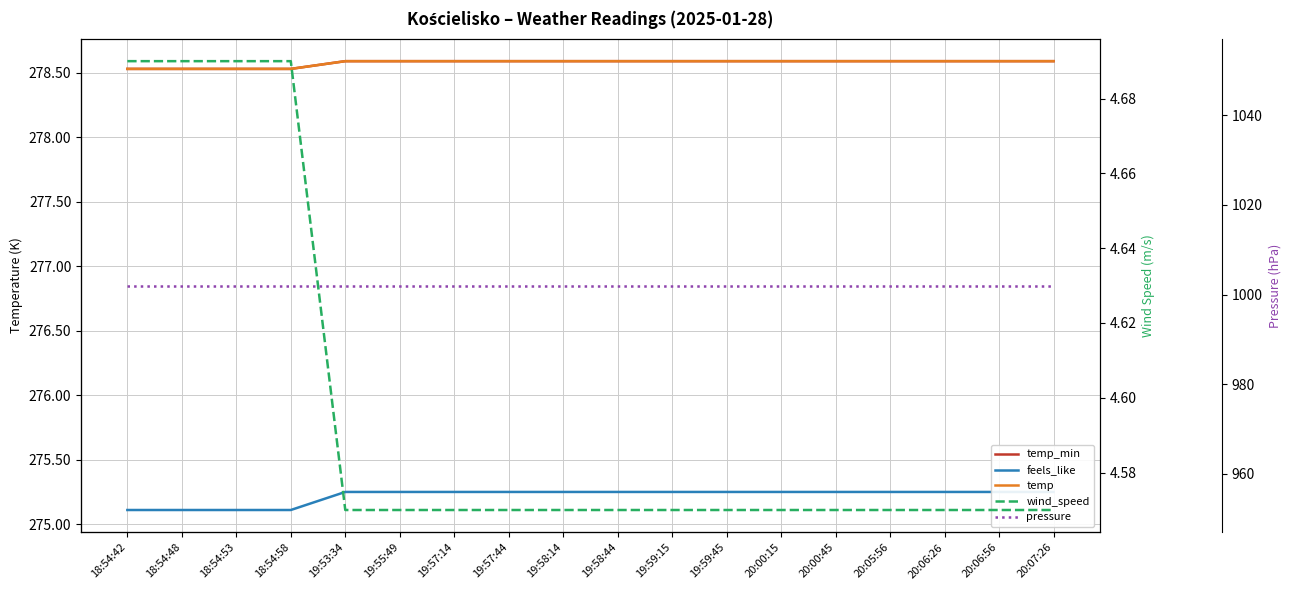

Count the number of data series in this chart.

5